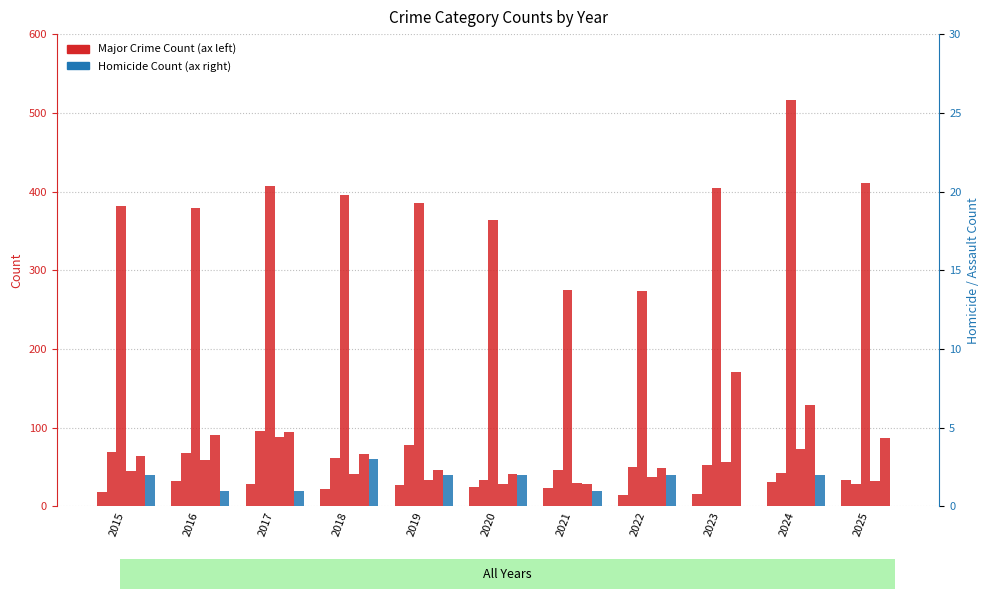

List the series in order of their peak value, highest first.

Theft, Motor Vehicle Theft, Burglary, Robbery, Aggravated Assault, Homicide